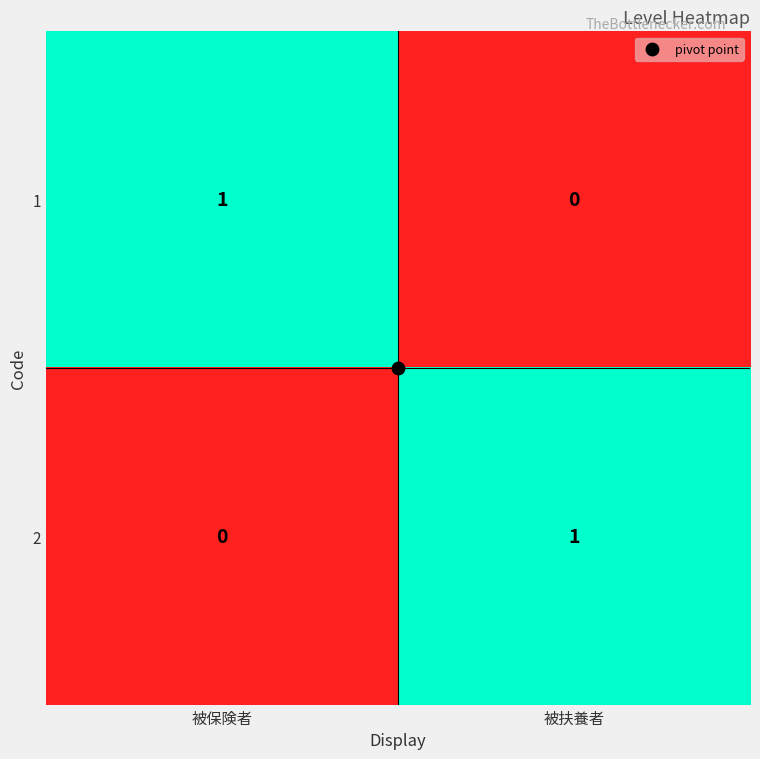

At which label does 2 reach its peak?

被扶養者